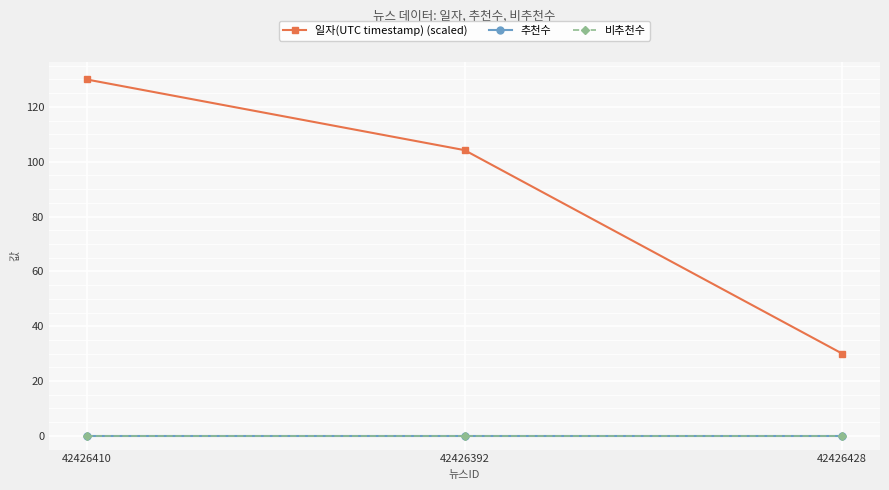

The value of 추천수 at 42426392 is 0.0. True or false?

True